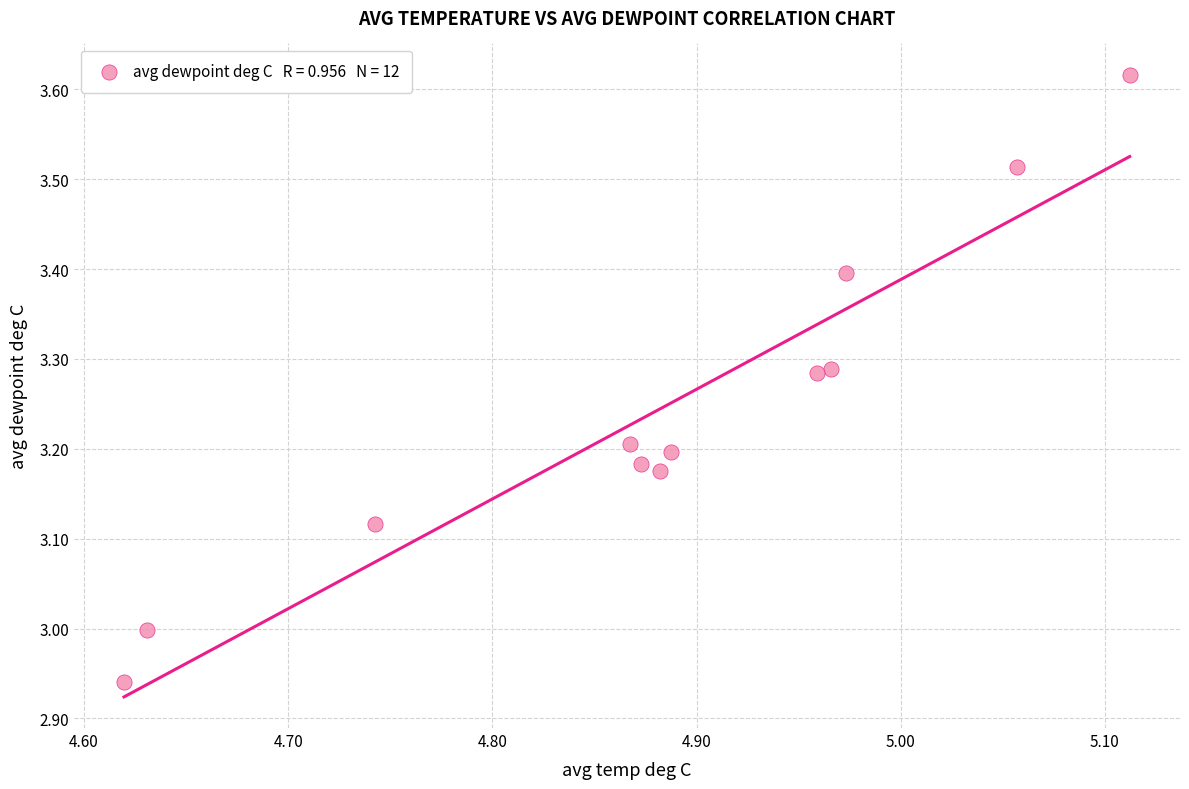

What is the range of Y values (max minus min)?

0.7